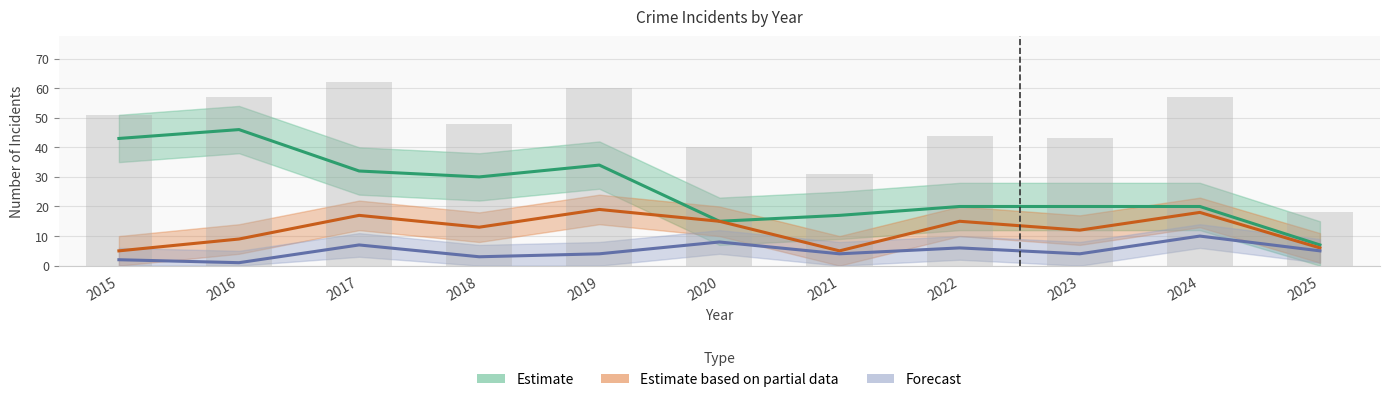

Is it true that Robbery equals 3 at 2018?

False